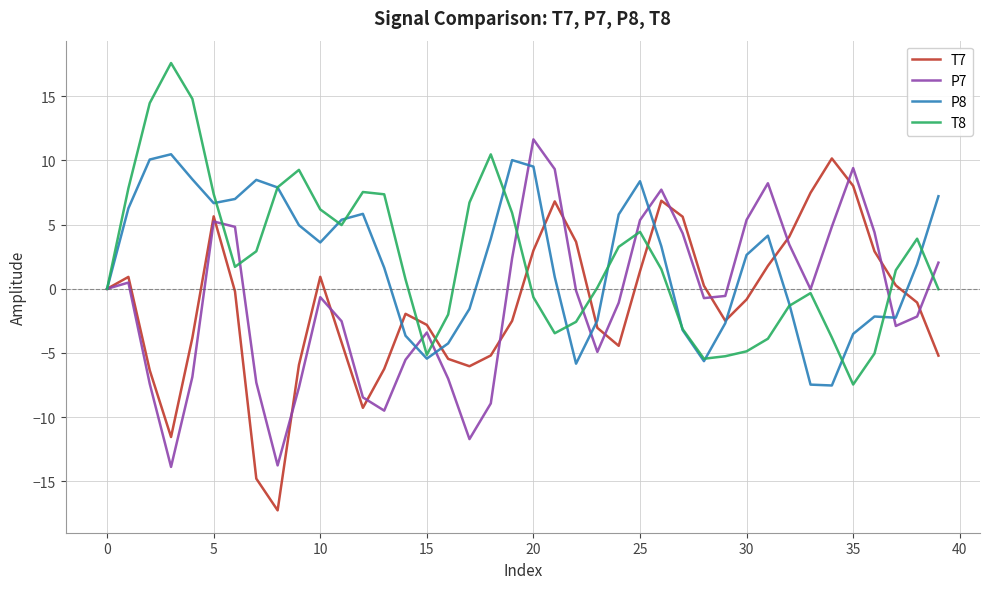

True or false: P8 and T8 intersect in this chart.

True